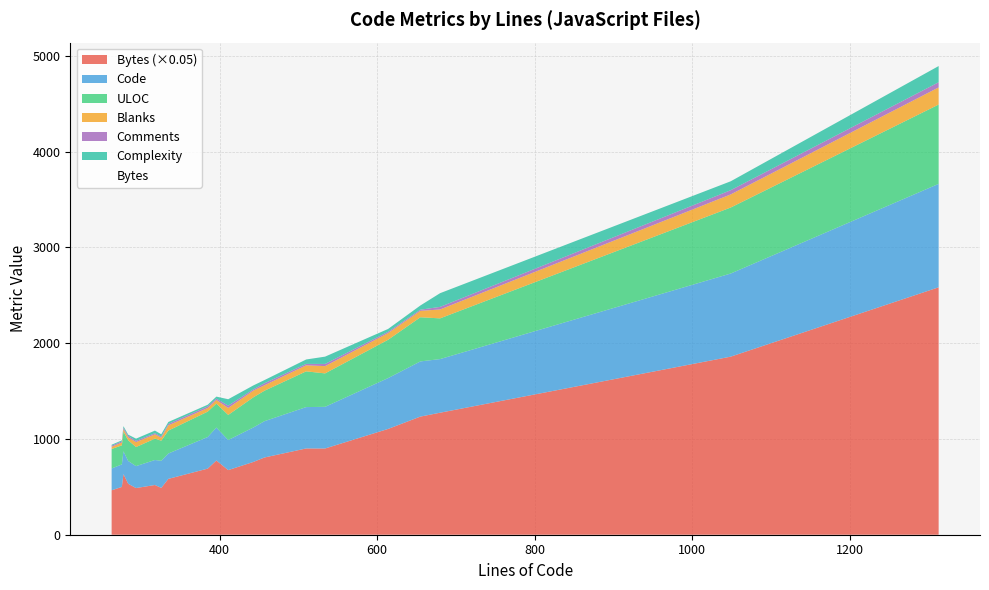

How many lines are shown in the chart?

6